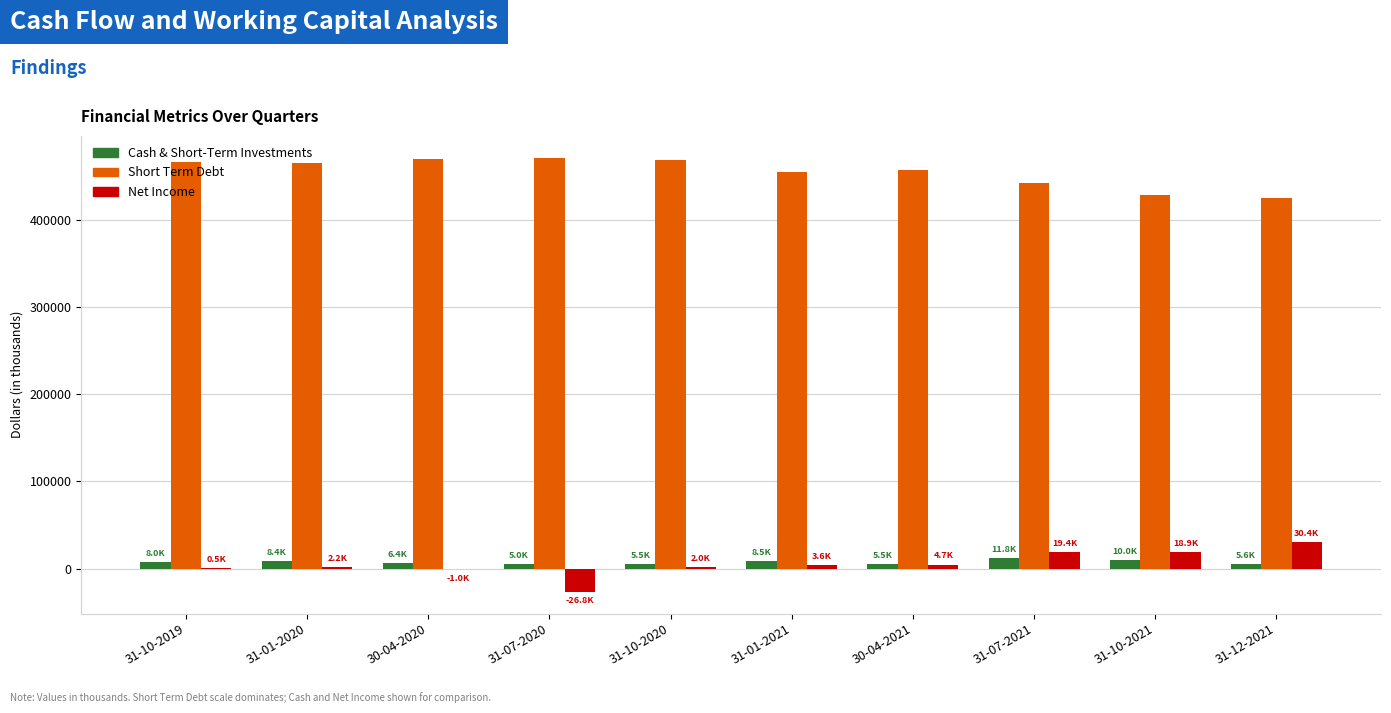

What is the average value of the Net Income series?

5392